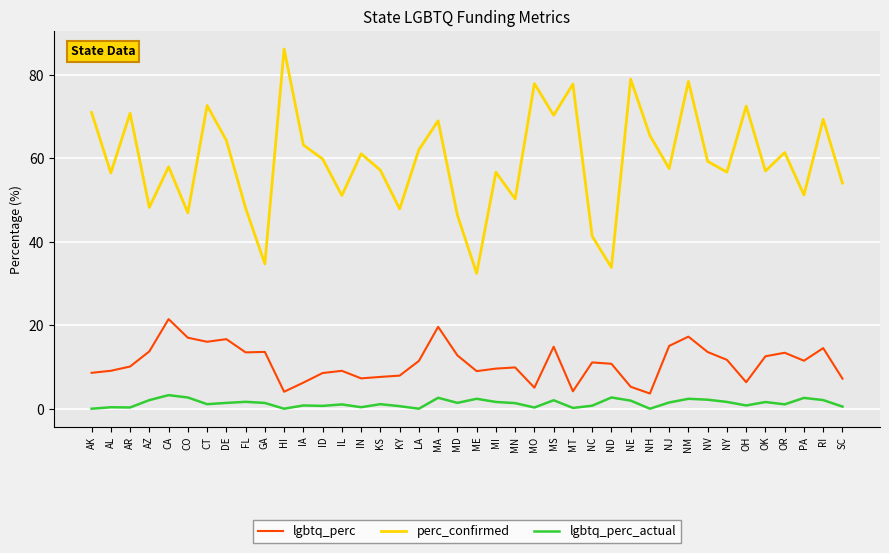

At how many categories does at least one series exceed 31?

40